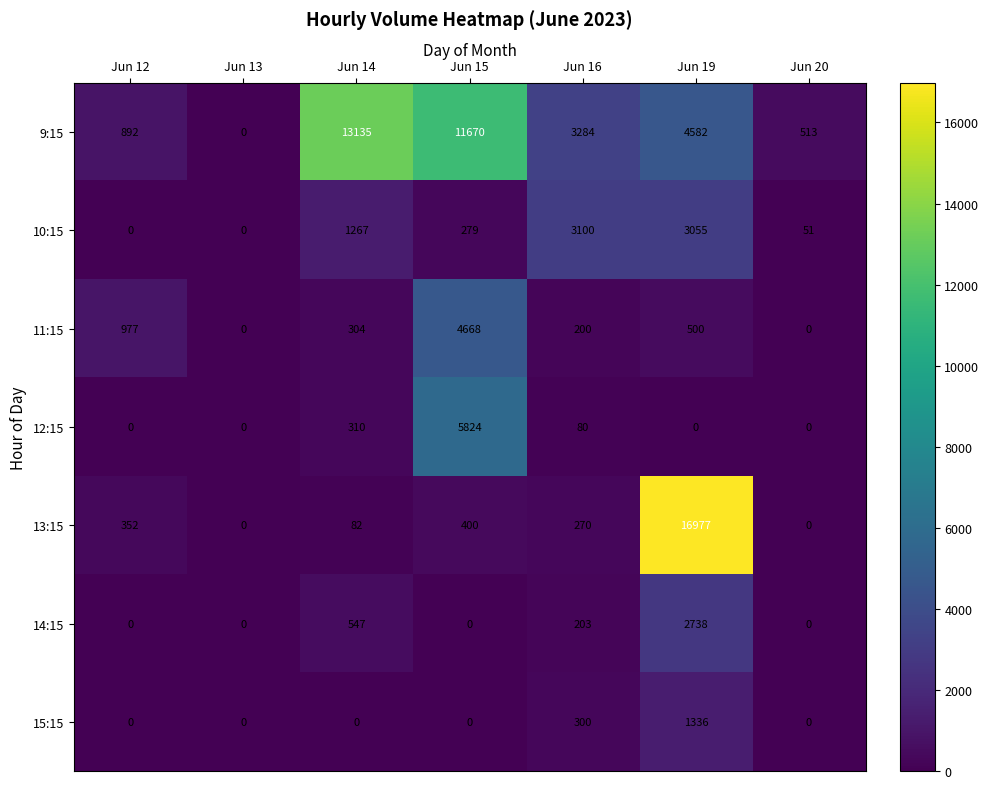

Where is 10:15 nearest to the value 1550?

Jun 14